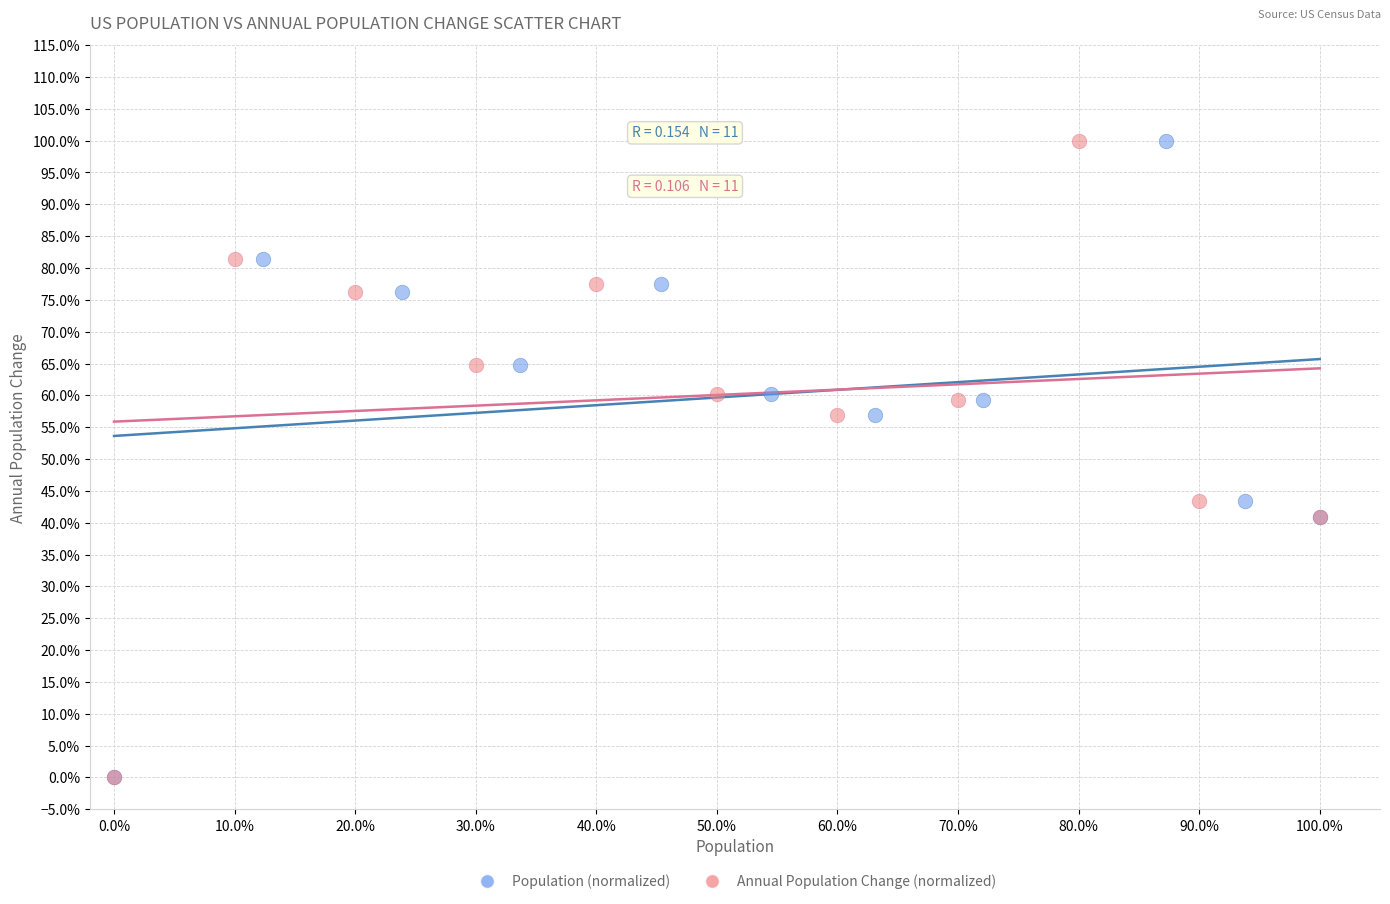

What are all the series names shown in the legend?

Population (normalized), Annual Population Change (normalized)